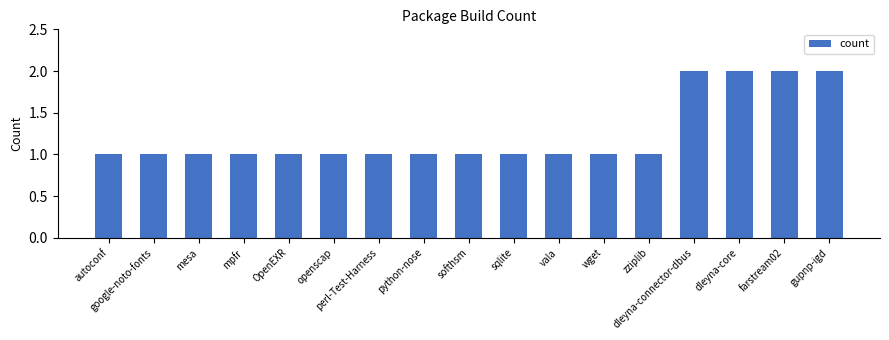

What is the value of the 17th bar from the left?

2